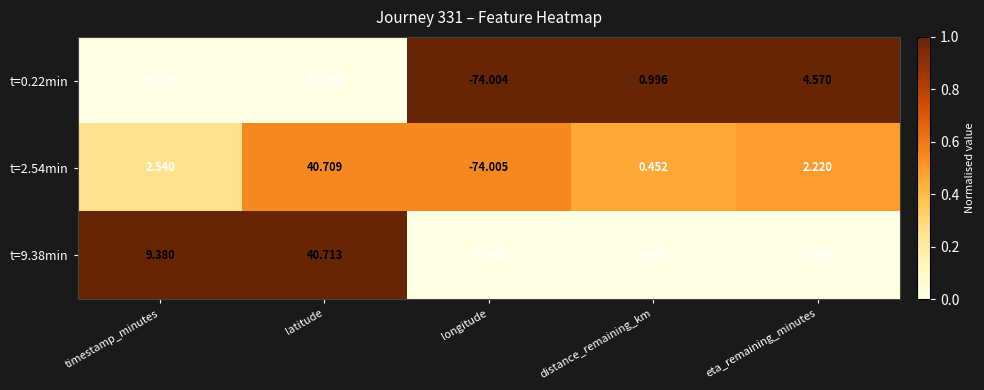

At which category is the sum across all series the highest?

latitude